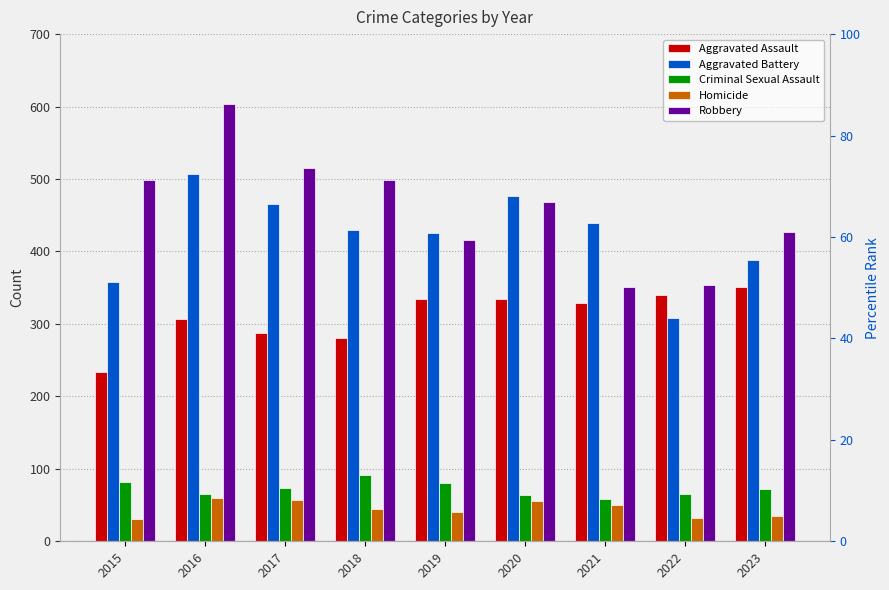

What is the highest value of the Aggravated Battery series?

507